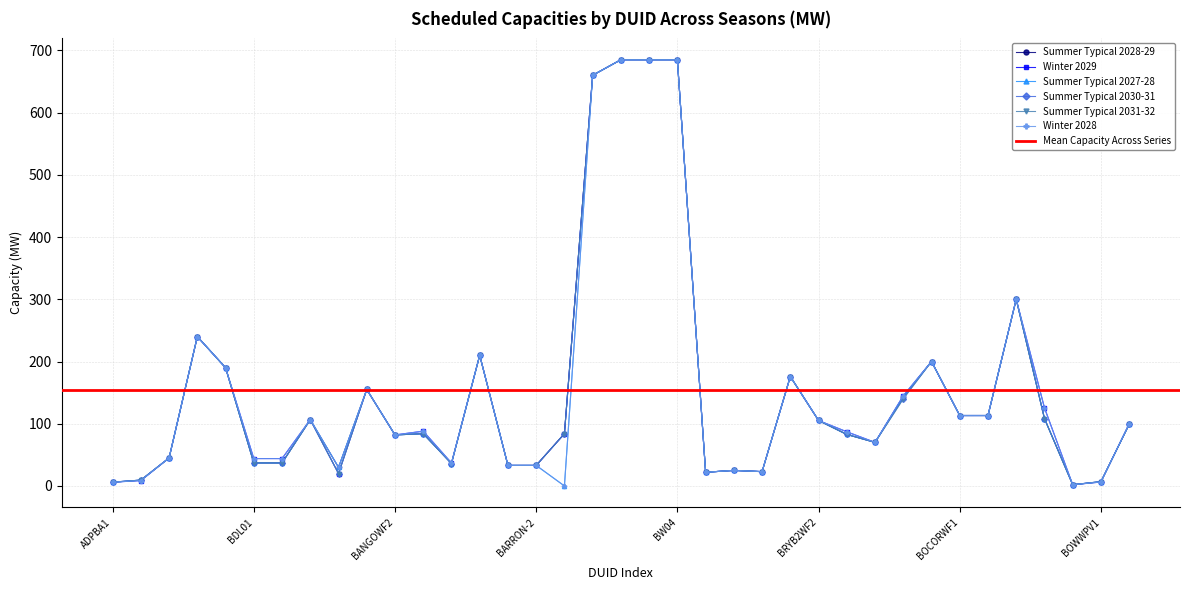

Which label corresponds to the smallest value in the chart?

BASTYAN